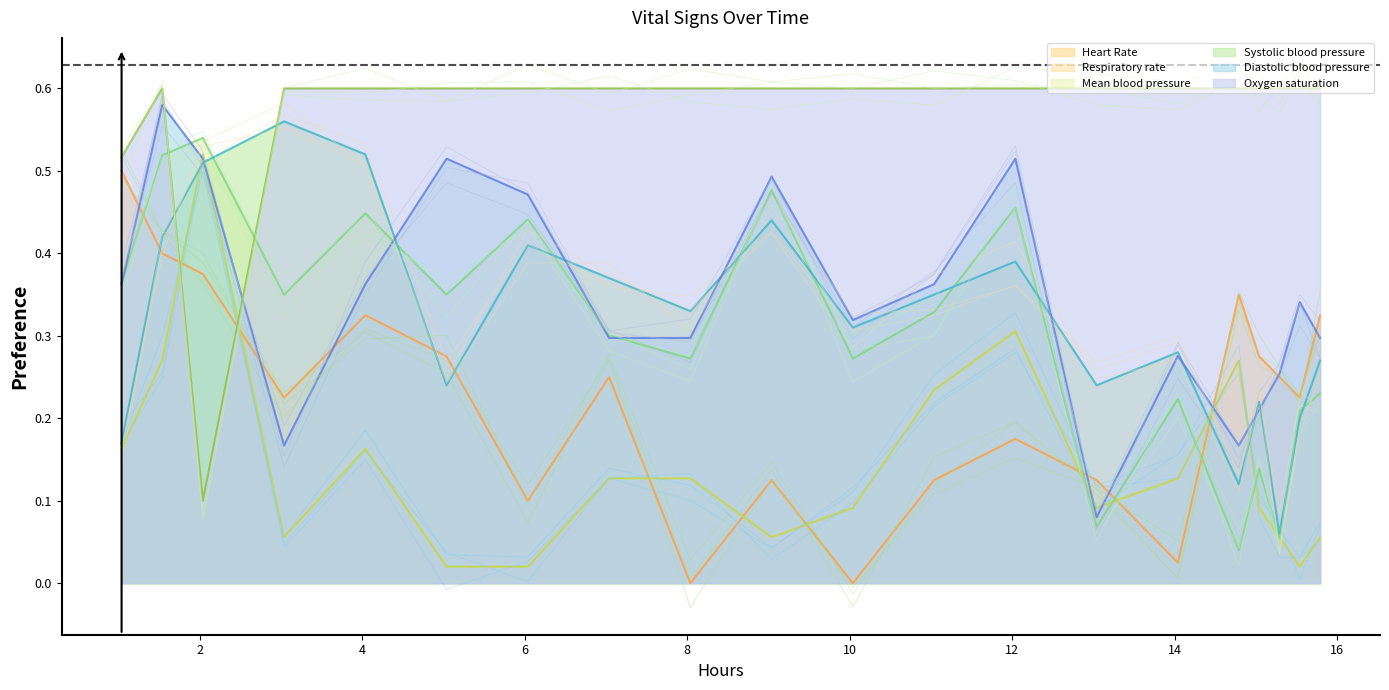

True or false: Heart Rate and Mean blood pressure cross at least once.

True